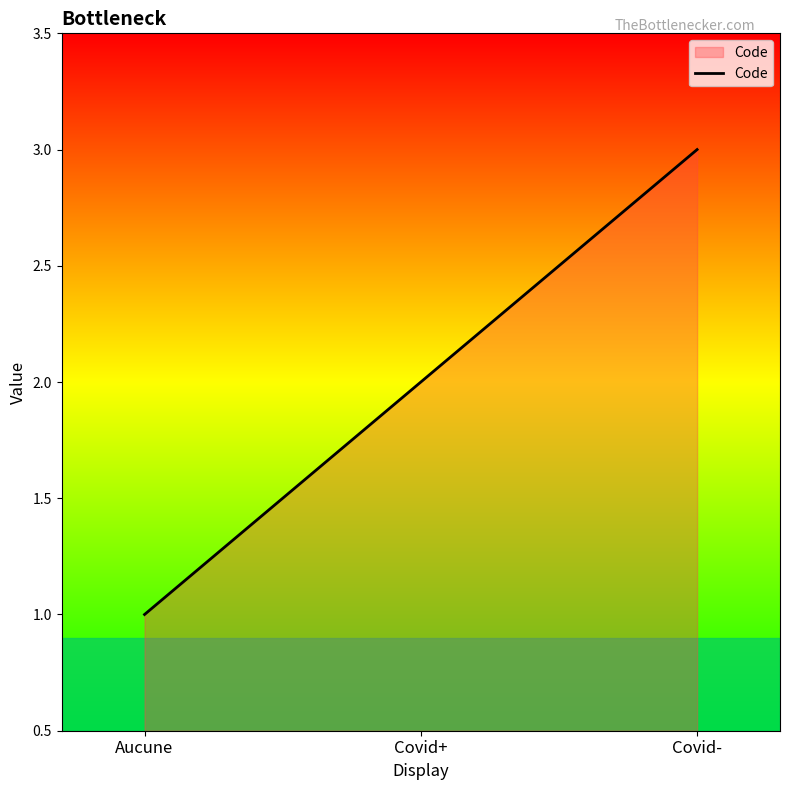

Which label corresponds to the smallest value in the chart?

Aucune